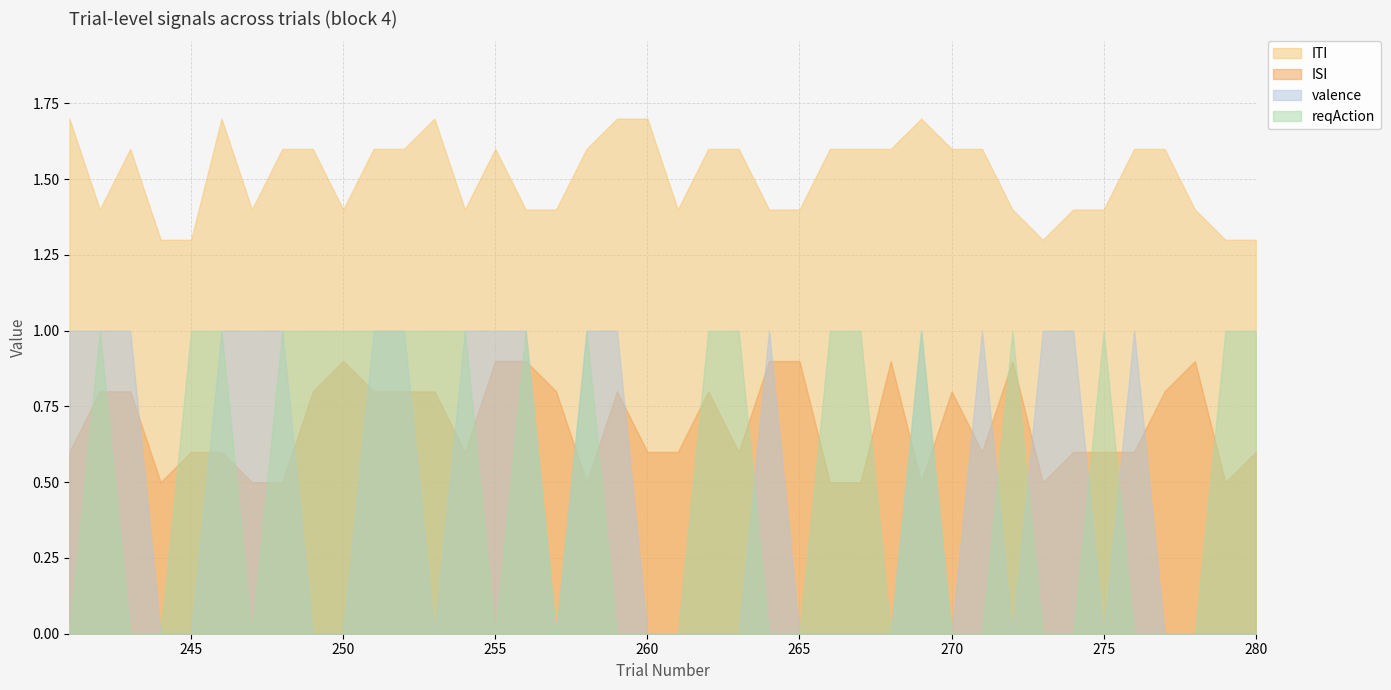

At which category is the sum across all series the highest?

251